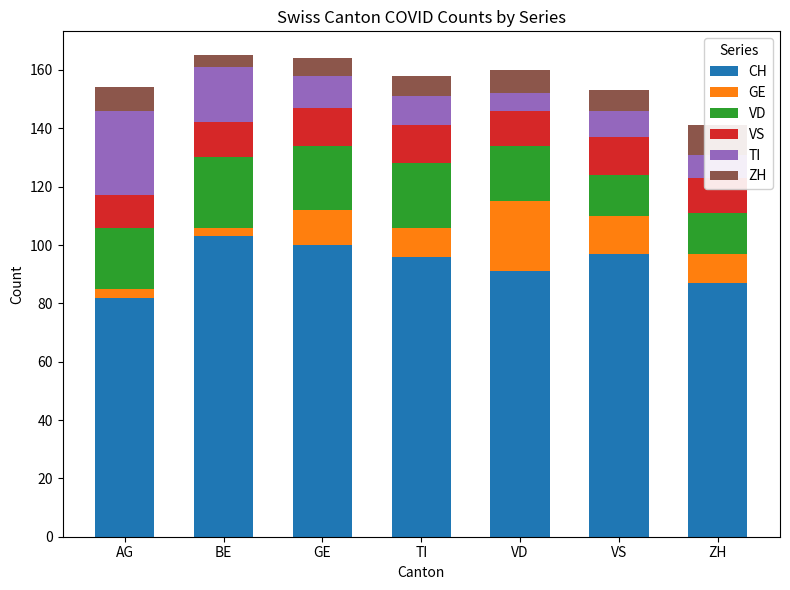

Count the number of data series in this chart.

6